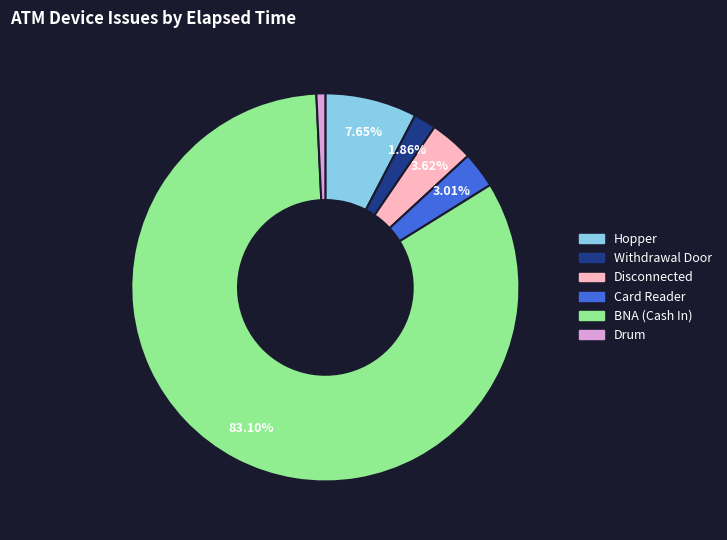

Count the number of slices in the pie.

6